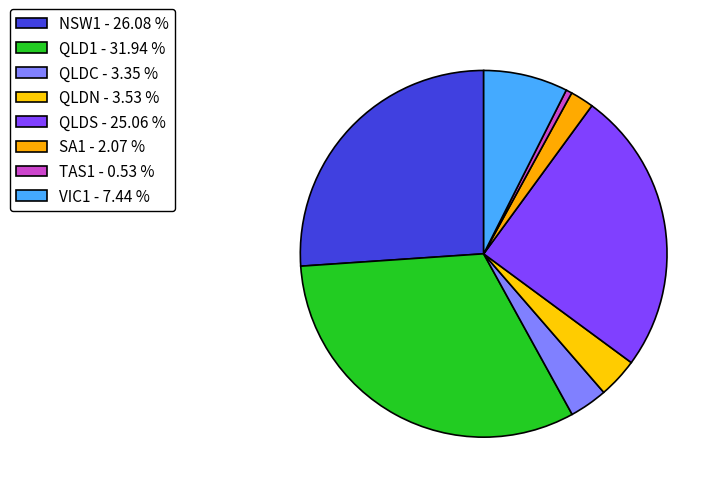

Count the number of slices in the pie.

8